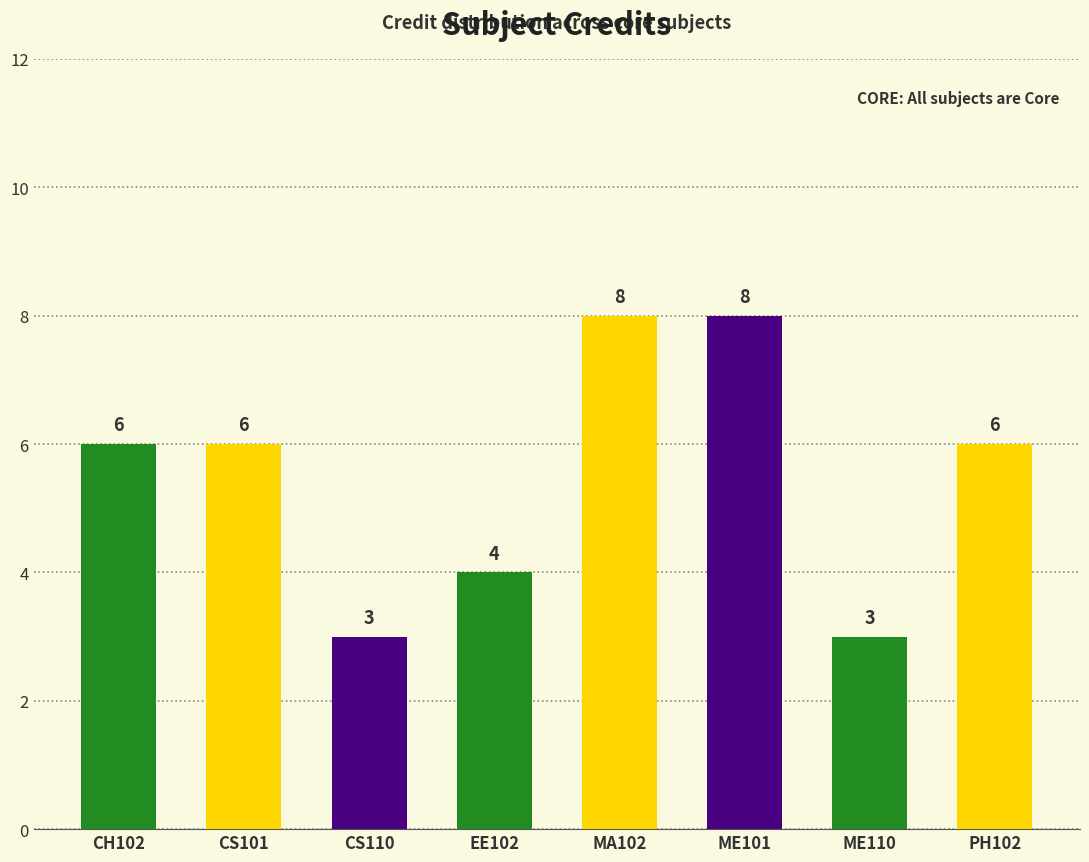

Reading right to left, list all the values displayed in this chart.

PH102=6	ME110=3	ME101=8	MA102=8	EE102=4	CS110=3	CS101=6	CH102=6